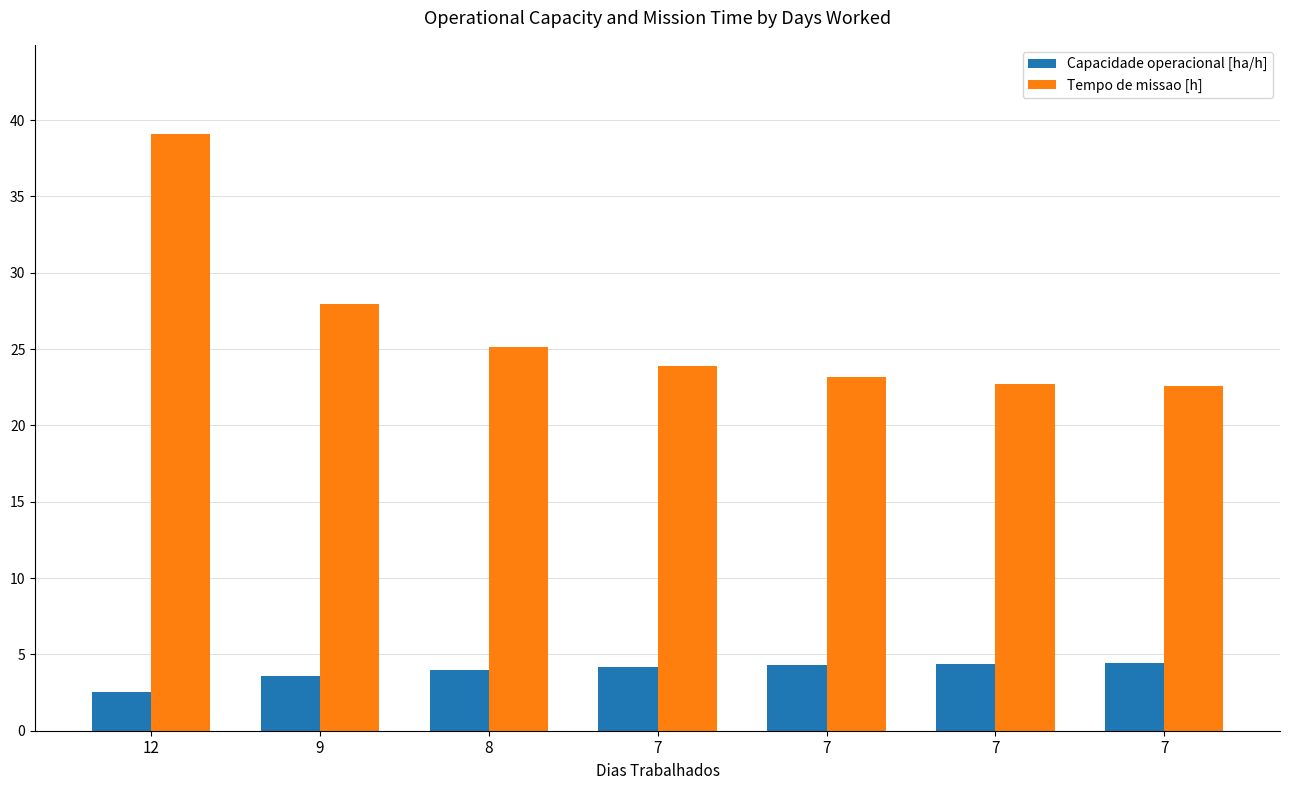

How many bars are there in total?

14